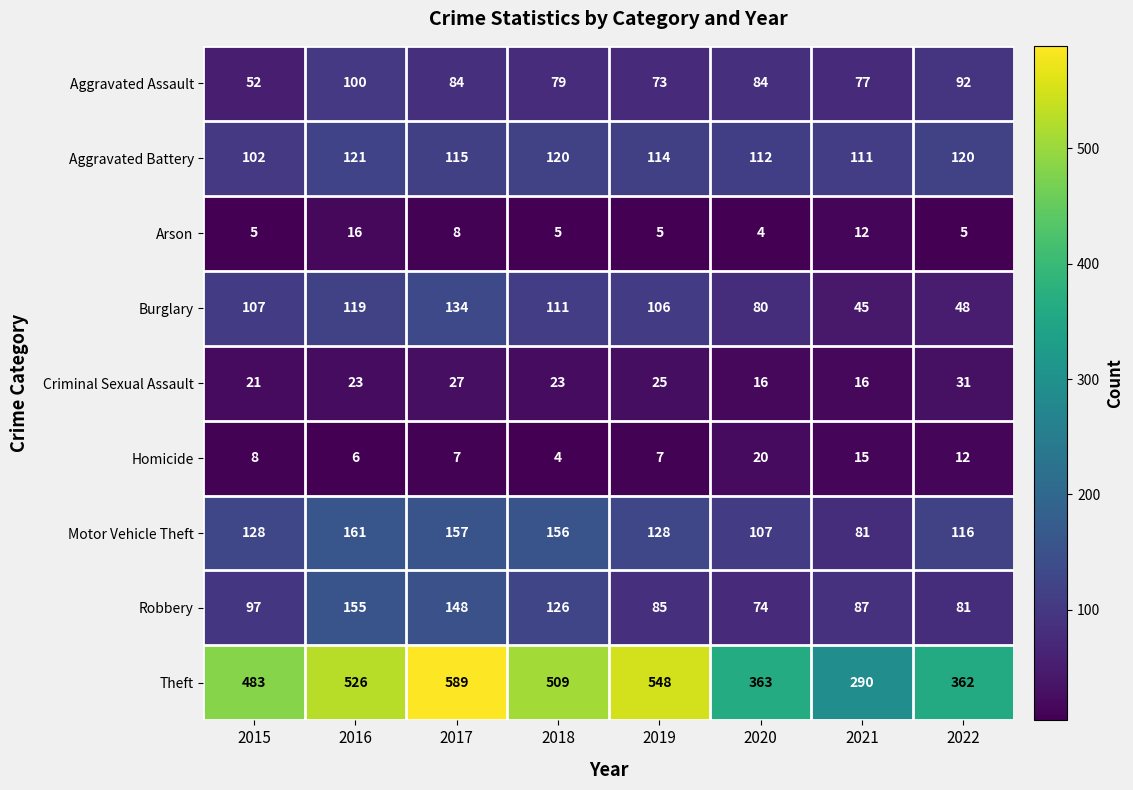

What is the average value of the Aggravated Assault series?

80